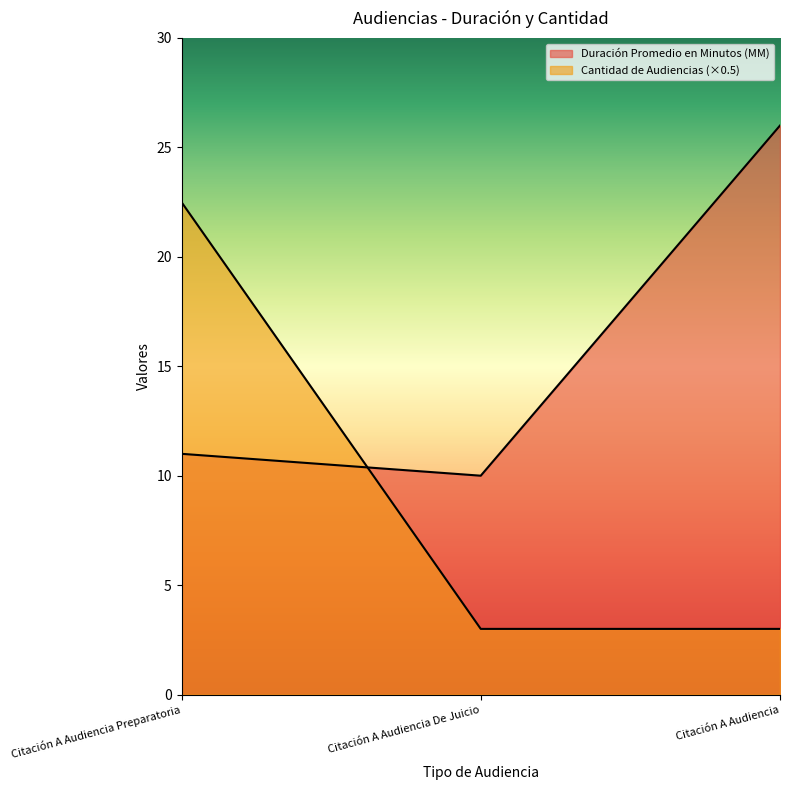

What is the sum of all Duración Promedio en Minutos (MM) values?

47.0